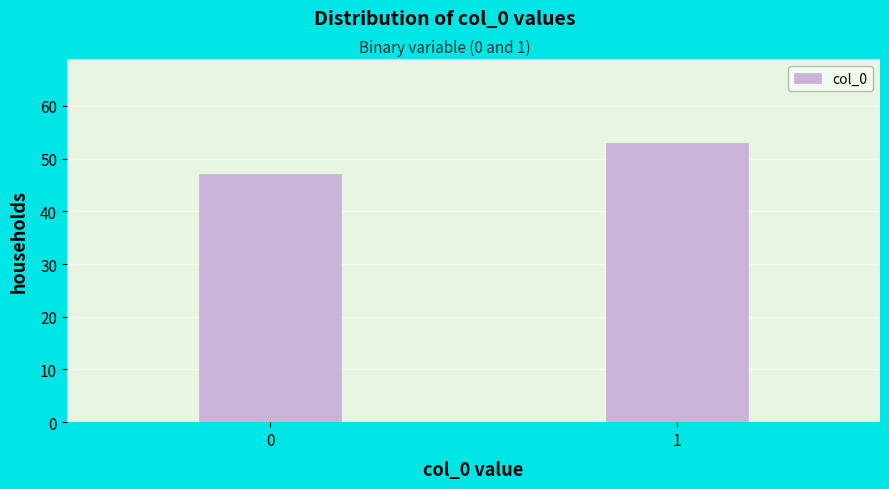

Reading left to right, extract all data points from this chart.

0=47	1=53